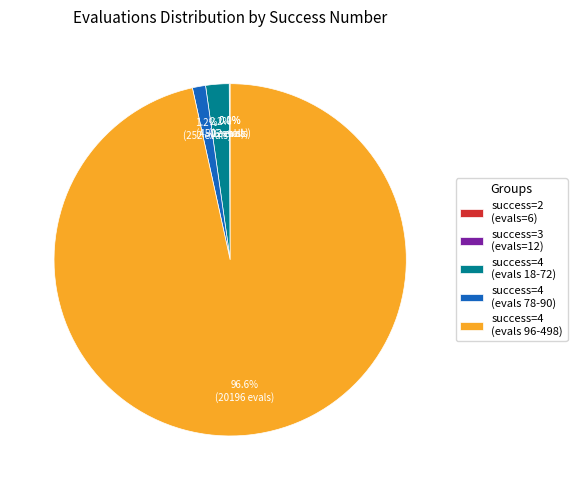

Is the sum of success=4 (evals 78-90) and success=4 (evals 18-72) greater than half?

No